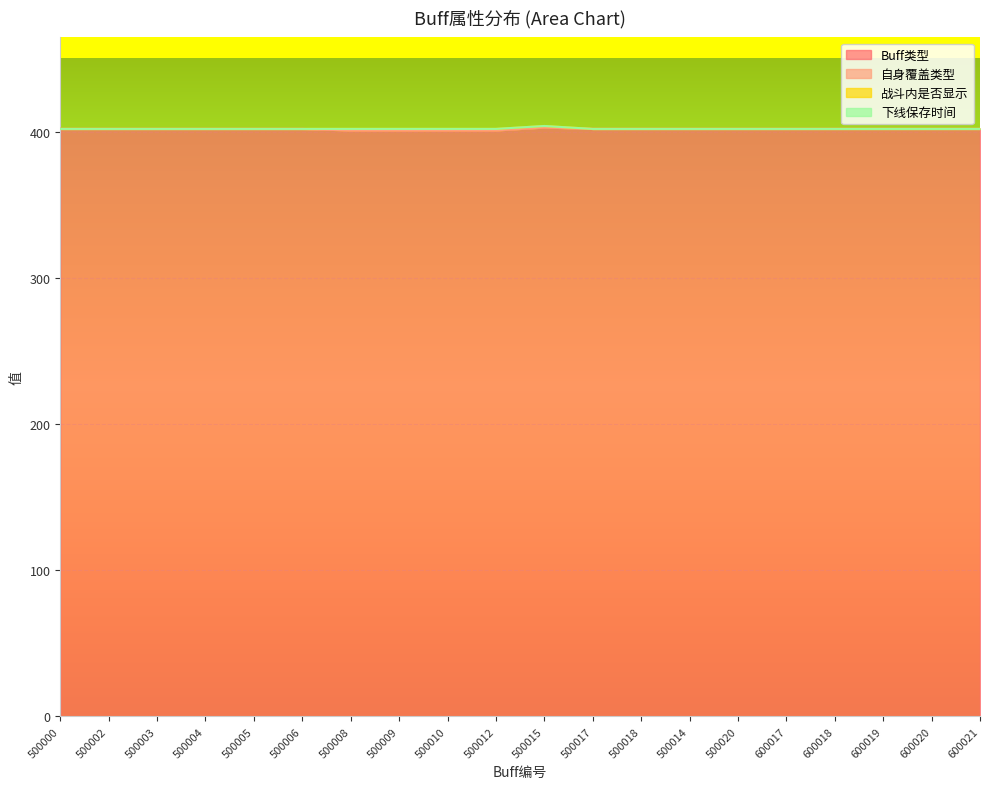

At which category is the sum across all series the highest?

500015